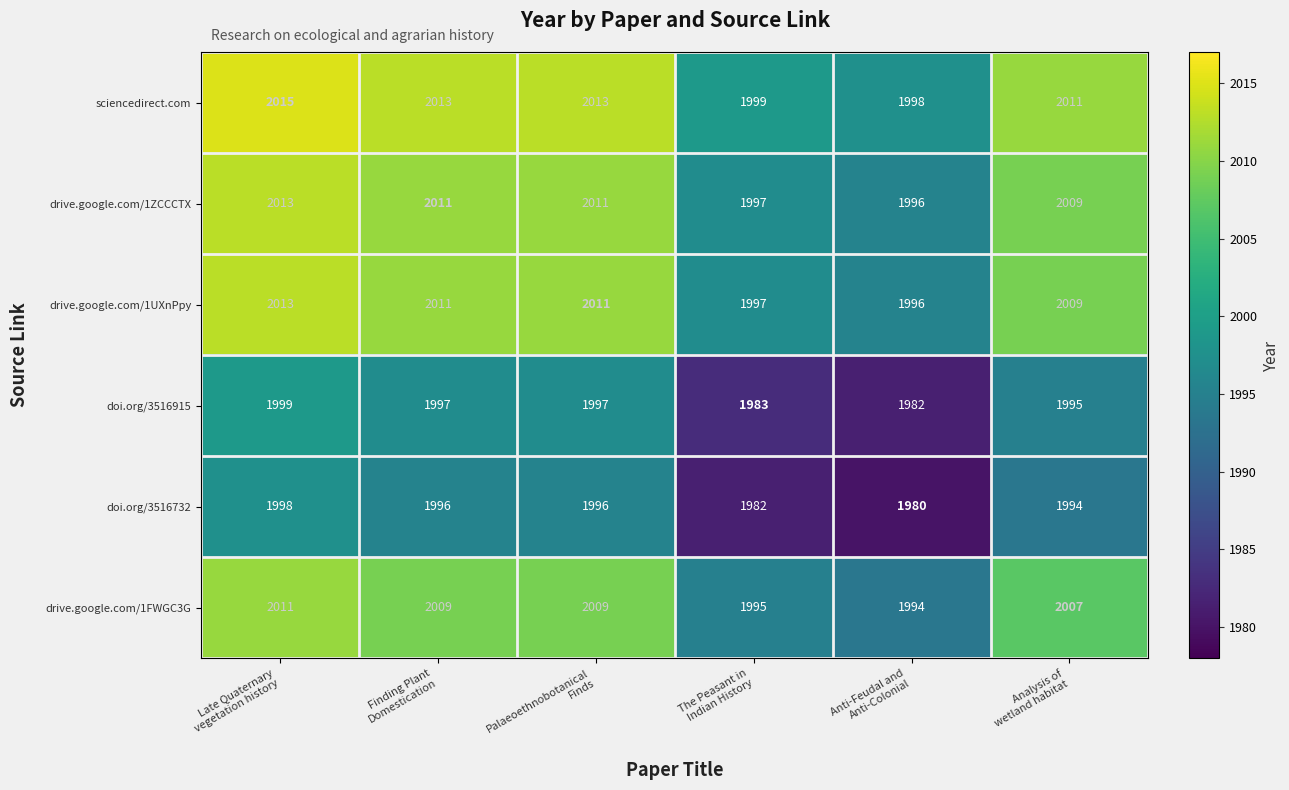

What is the sum of all drive.google.com/1ZCCCTX values?

12037